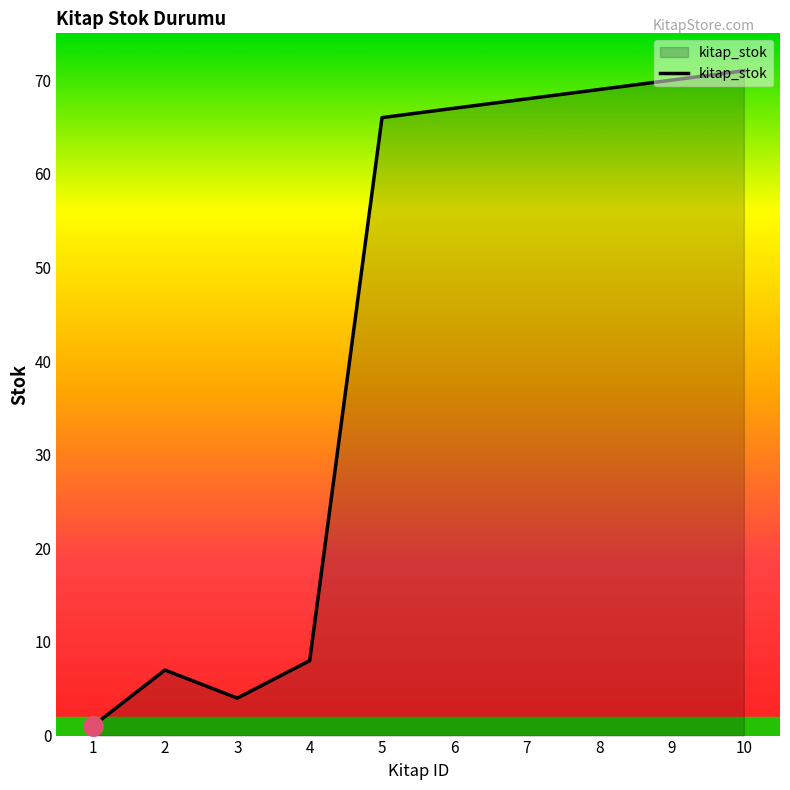

At which category does the data reach its first local valley?

3